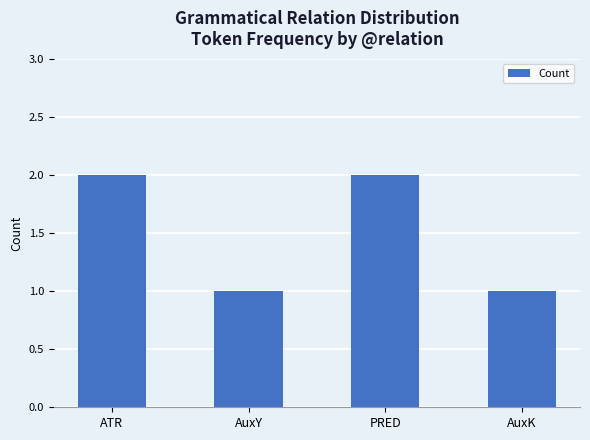

Approximately how many times larger is the value at PRED compared to AuxK?

2.0